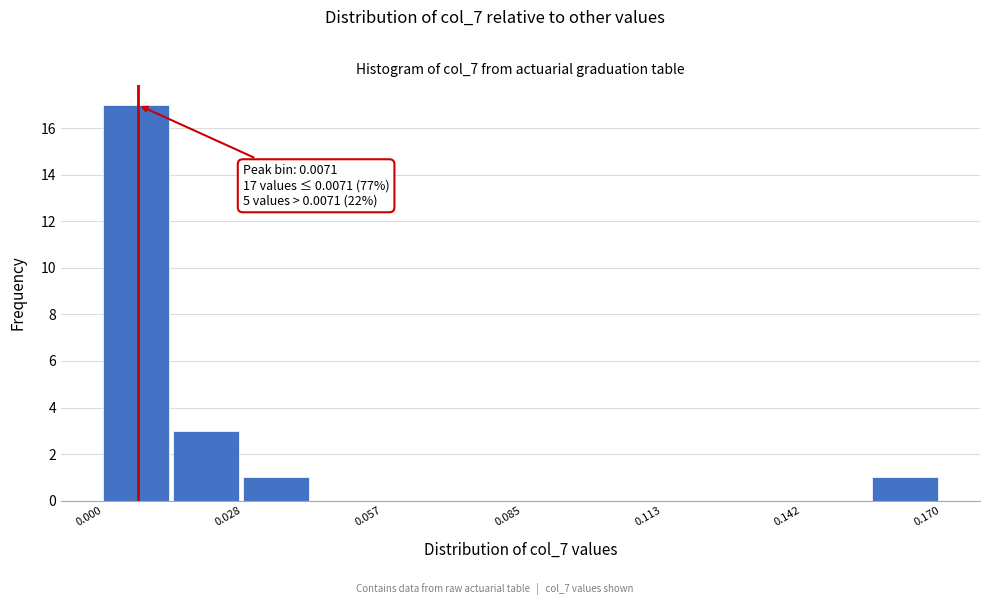

Around what value on the x-axis is the tallest bar? Give the approximate position of its centre, as read against the axis.

0.005